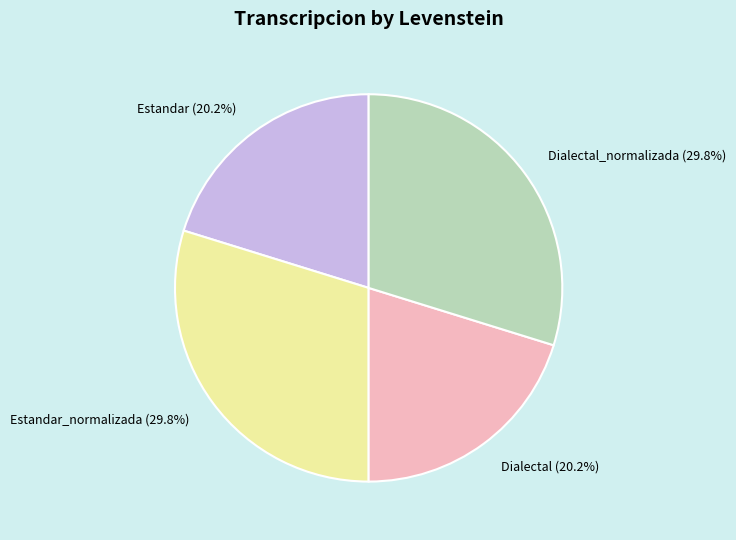

Is there any slice that represents more than half of the pie?

No